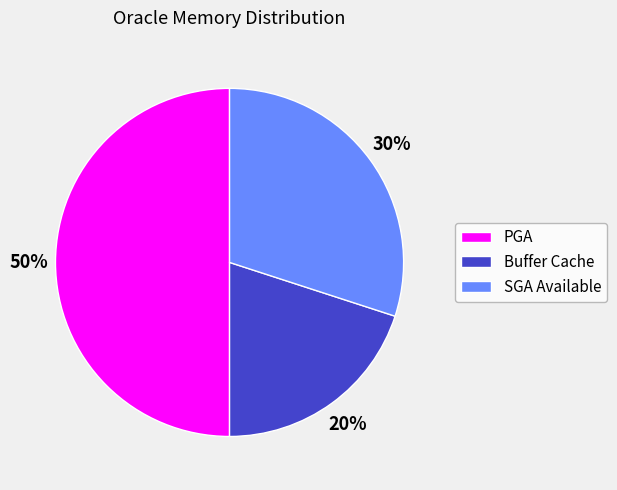

The SGA Available slice represents 42% of the pie. True or false?

False